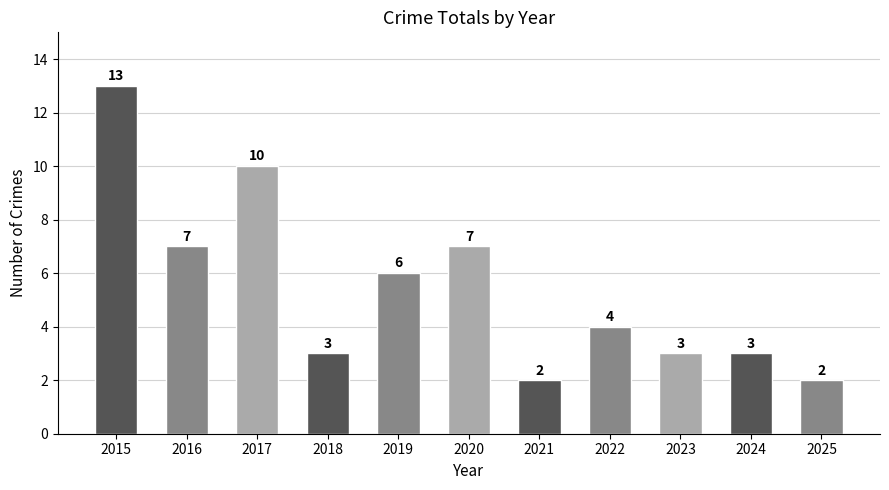

What is the value of the 2nd bar from the left?

7